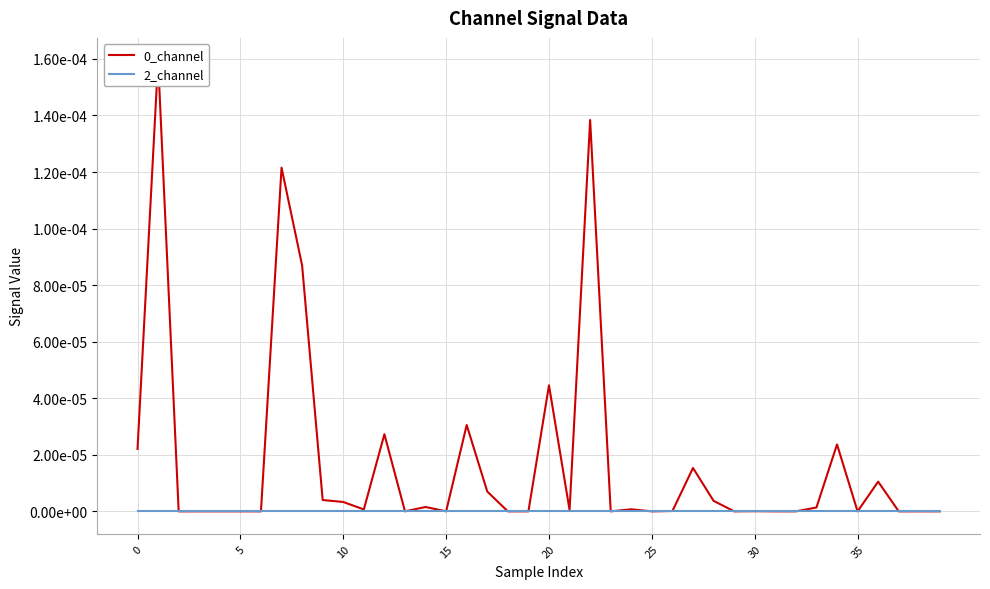

True or false: 2_channel has more than 1 interior local peaks.

False